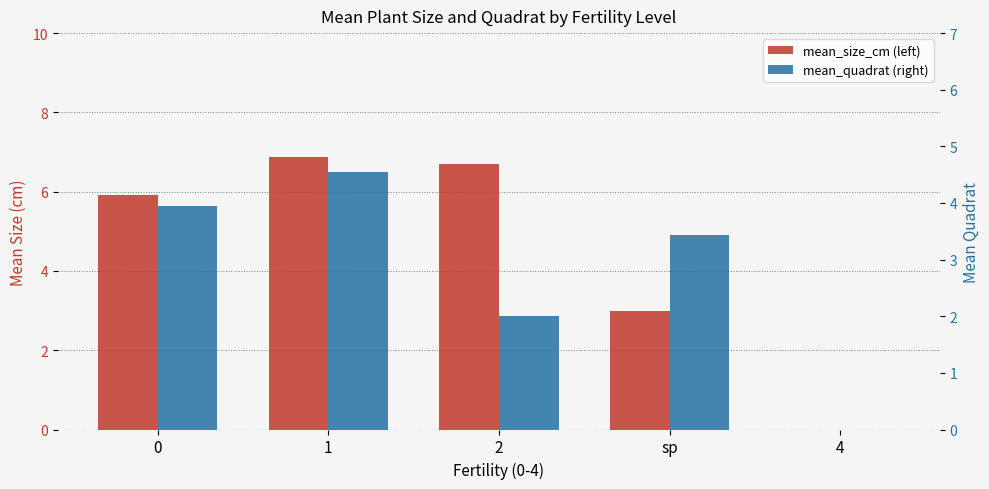

Reading left to right, list all the values displayed in this chart.

mean_size_cm: 0=5.9	1=6.9	2=6.7	sp=3.0	4=0.0
mean_quadrat: 0=3.9	1=4.5	2=2.0	sp=3.4	4=0.0